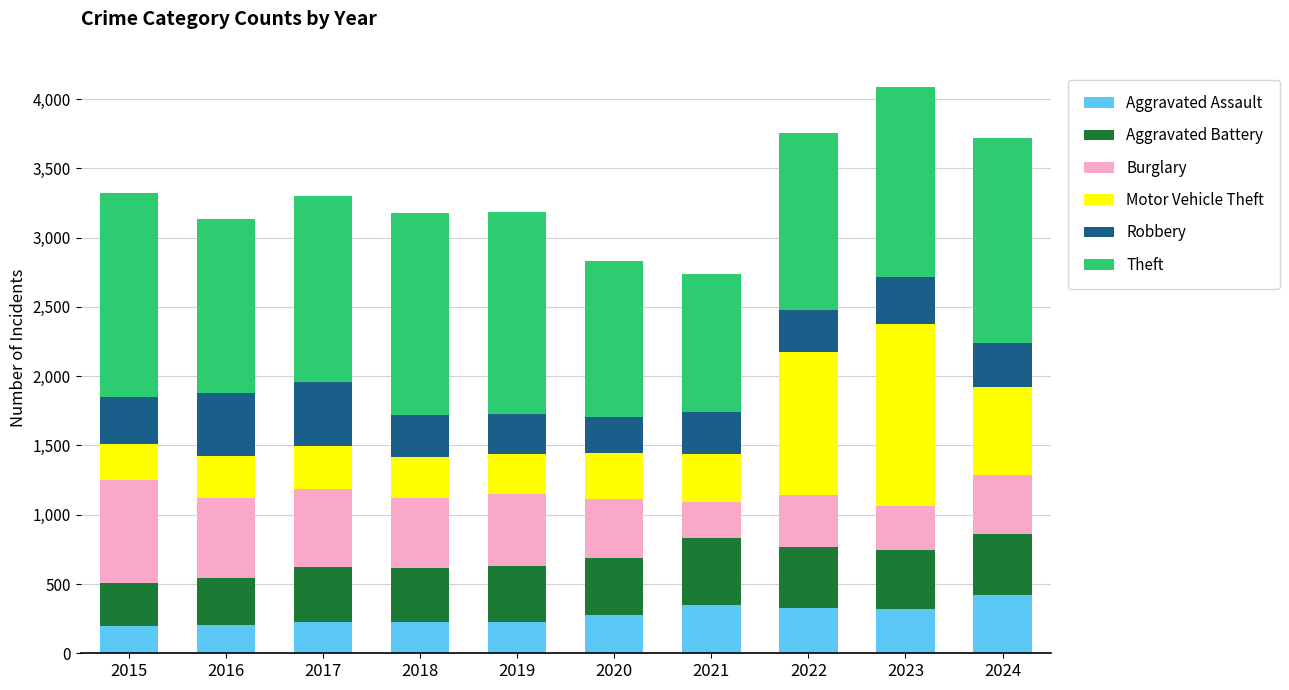

What is the total value across all series at 2022?

3759